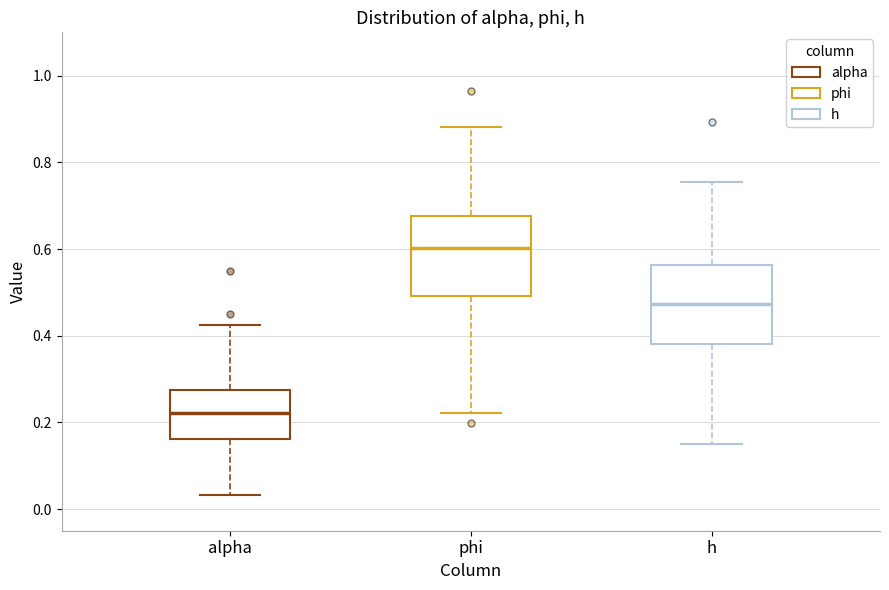

Where does the lower whisker of the box for h end on the y-axis? The values are not printed on the chart, so give them approximately, as read against the axis.

0.14